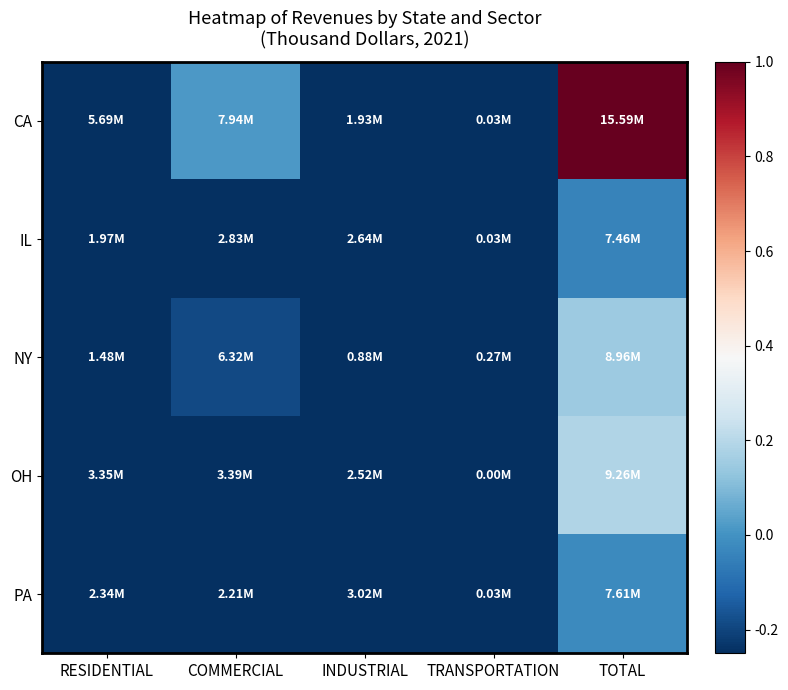

Which series has the widest spread of values?

CA